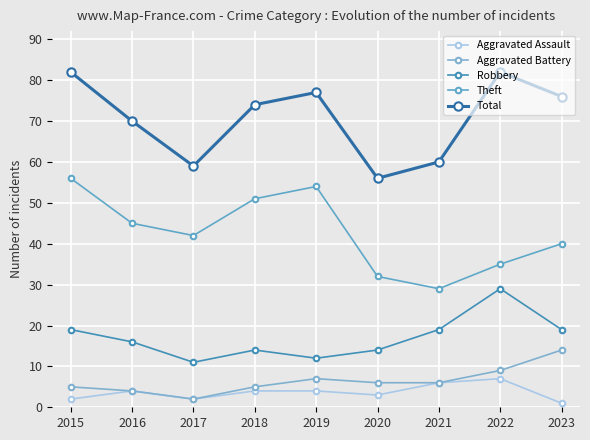

Is the value of Aggravated Assault at 2018 greater than the value of Total at 2022?

No